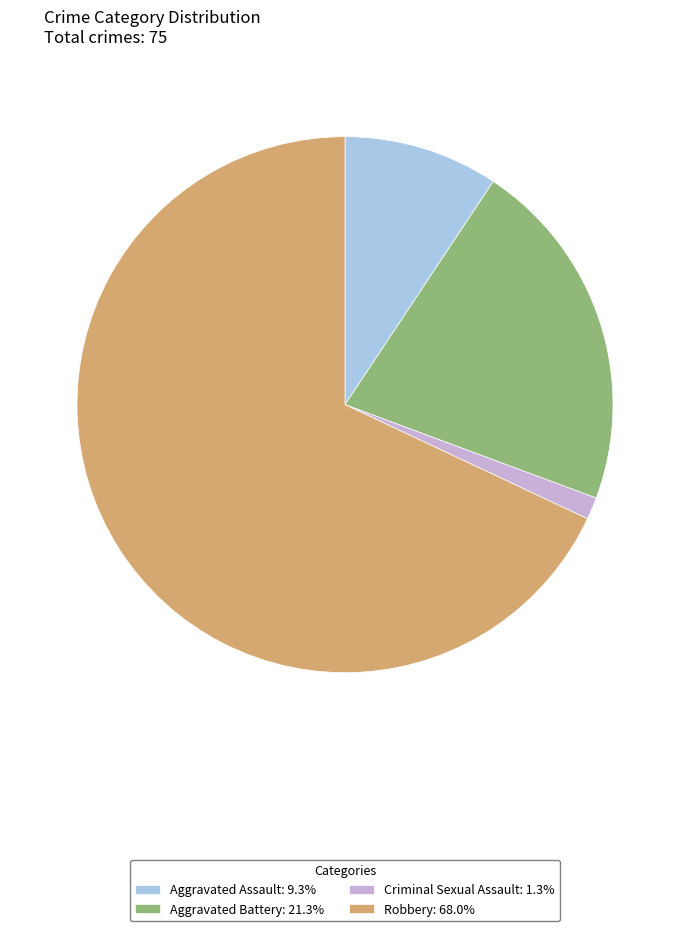

Combined, do Criminal Sexual Assault: 1.3% and Aggravated Assault: 9.3% account for over 50%?

No